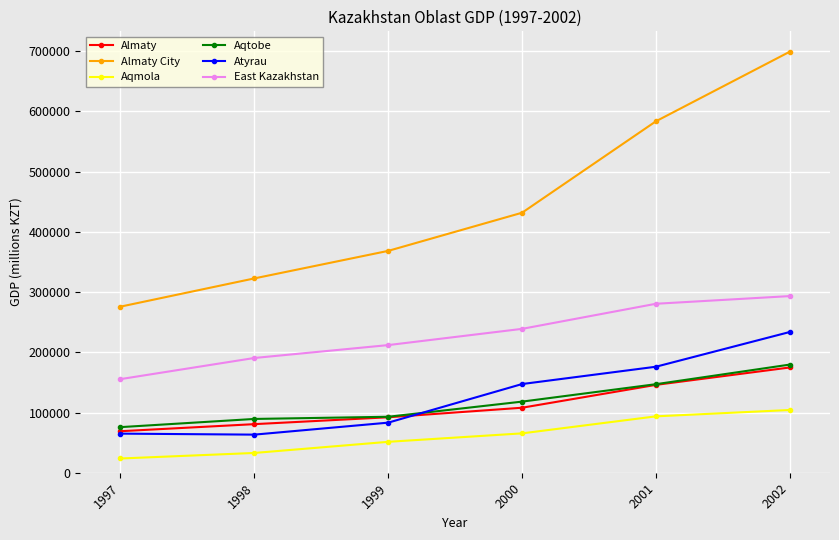

What is the value of the Almaty City point at the 6th from the left?

699215.9